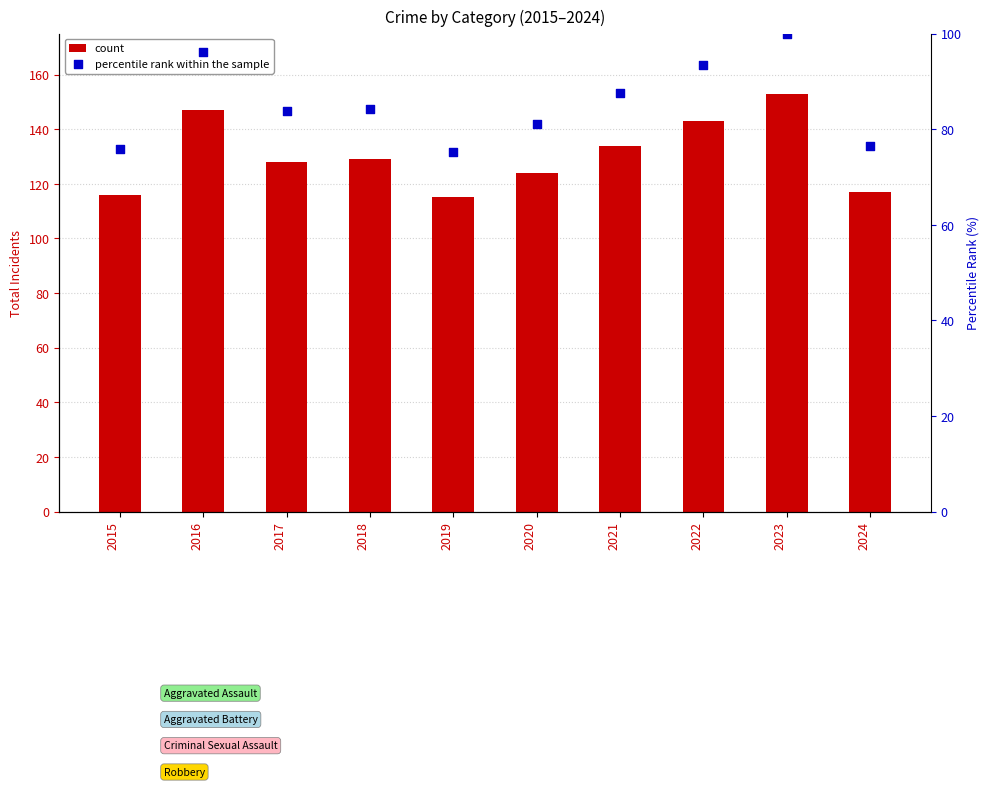

What are all the series names shown in the legend?

count, percentile rank within the sample